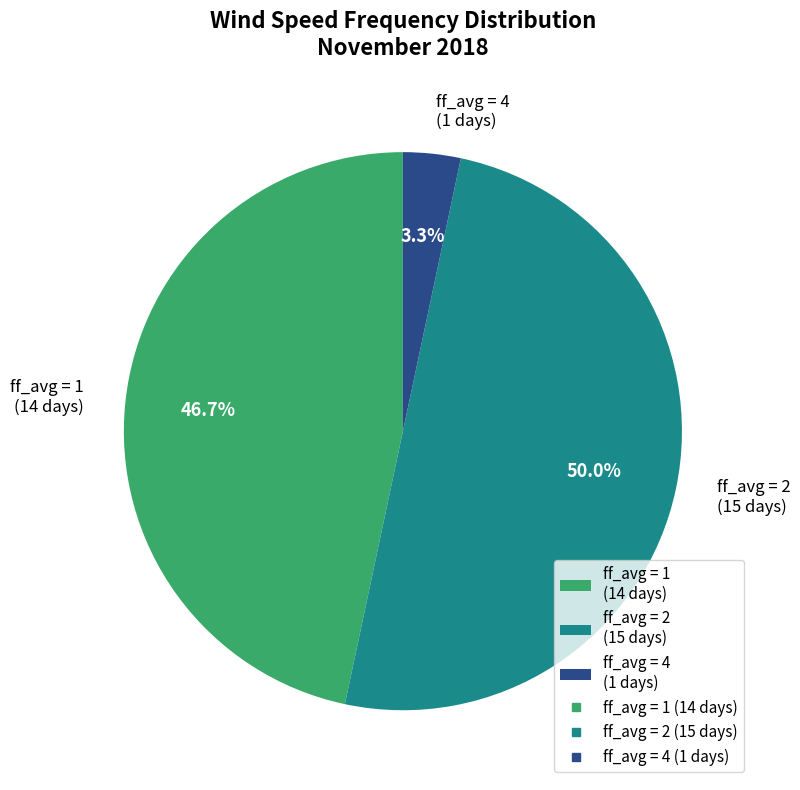

Between ff_avg = 2 (15 days) and ff_avg = 4 (1 days), which is larger?

ff_avg = 2 (15 days)